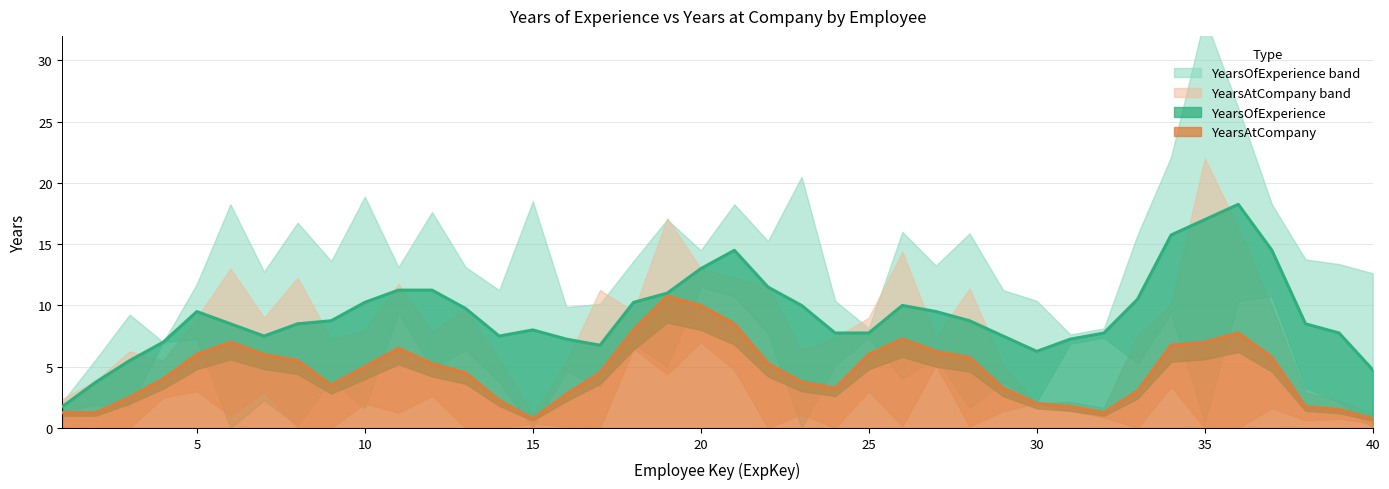

What is the highest value of the YearsAtCompany series?

10.8